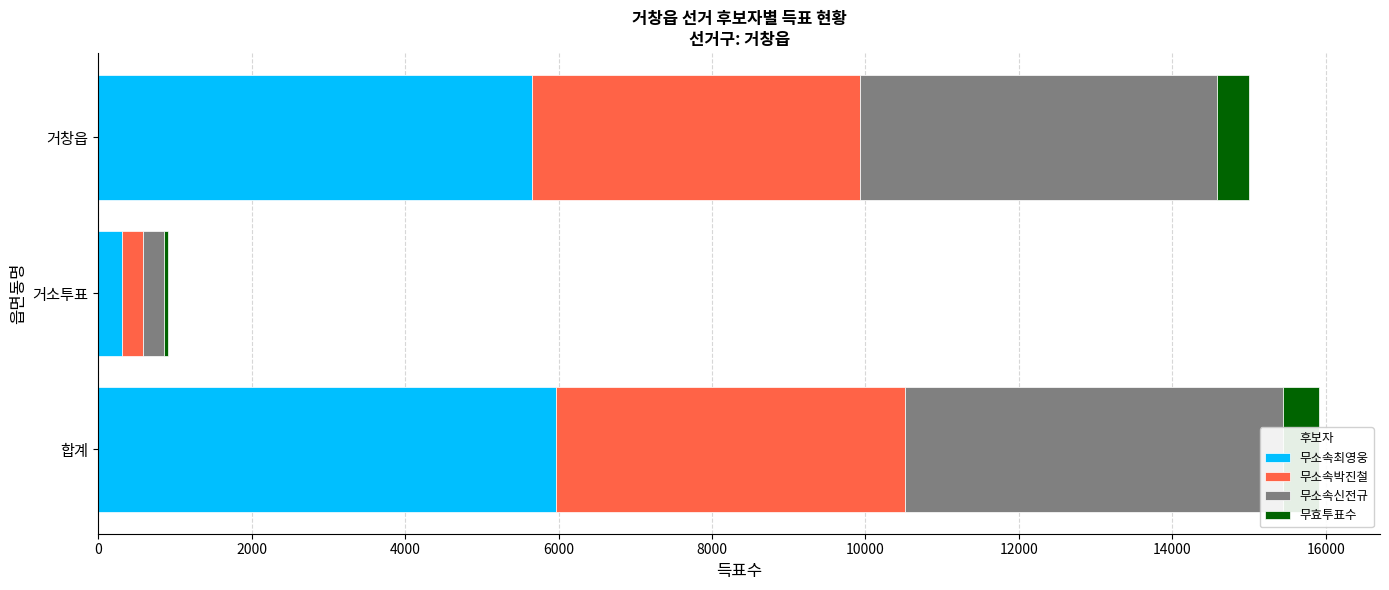

Count the number of data series in this chart.

4